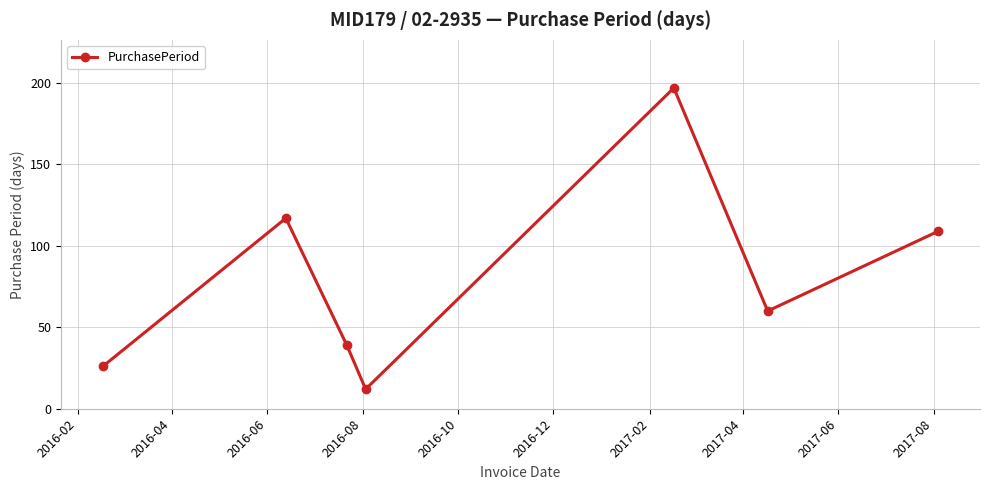

What is the maximum value shown in the chart?

197